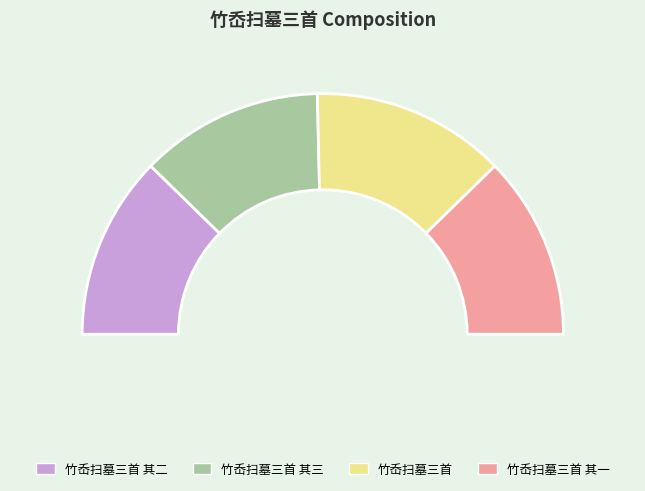

What is the smallest slice in the pie chart?

竹岙扫墓三首 其一